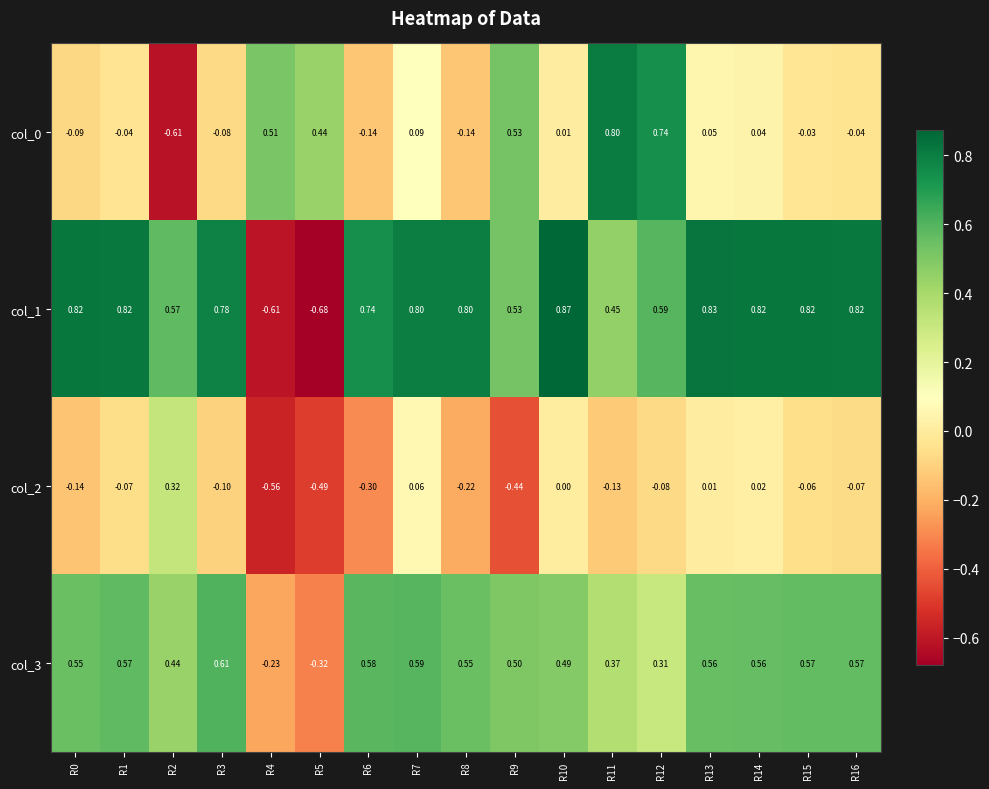

How many series are shown in this chart?

4